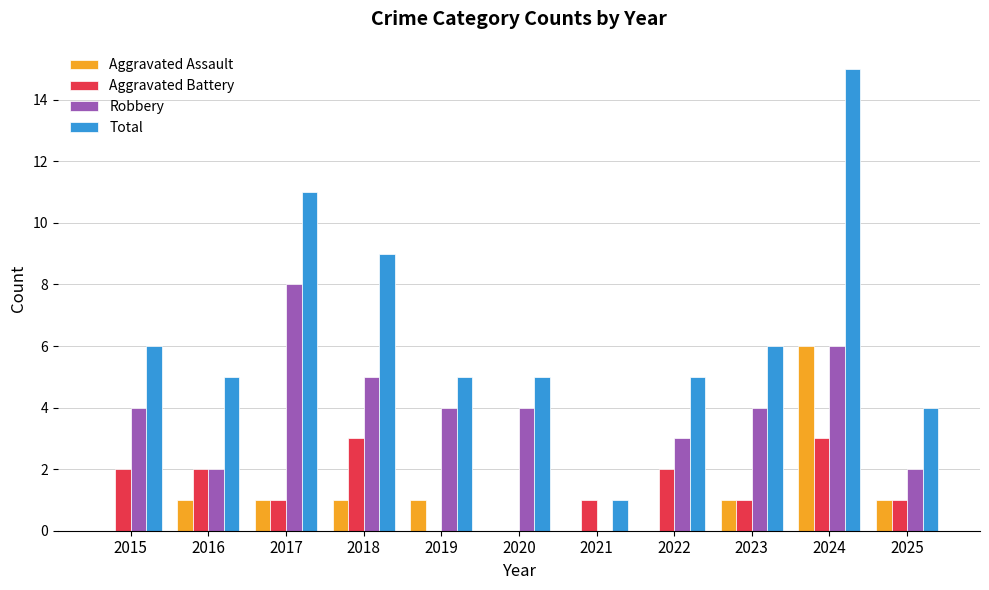

How many data points does each series have?

11